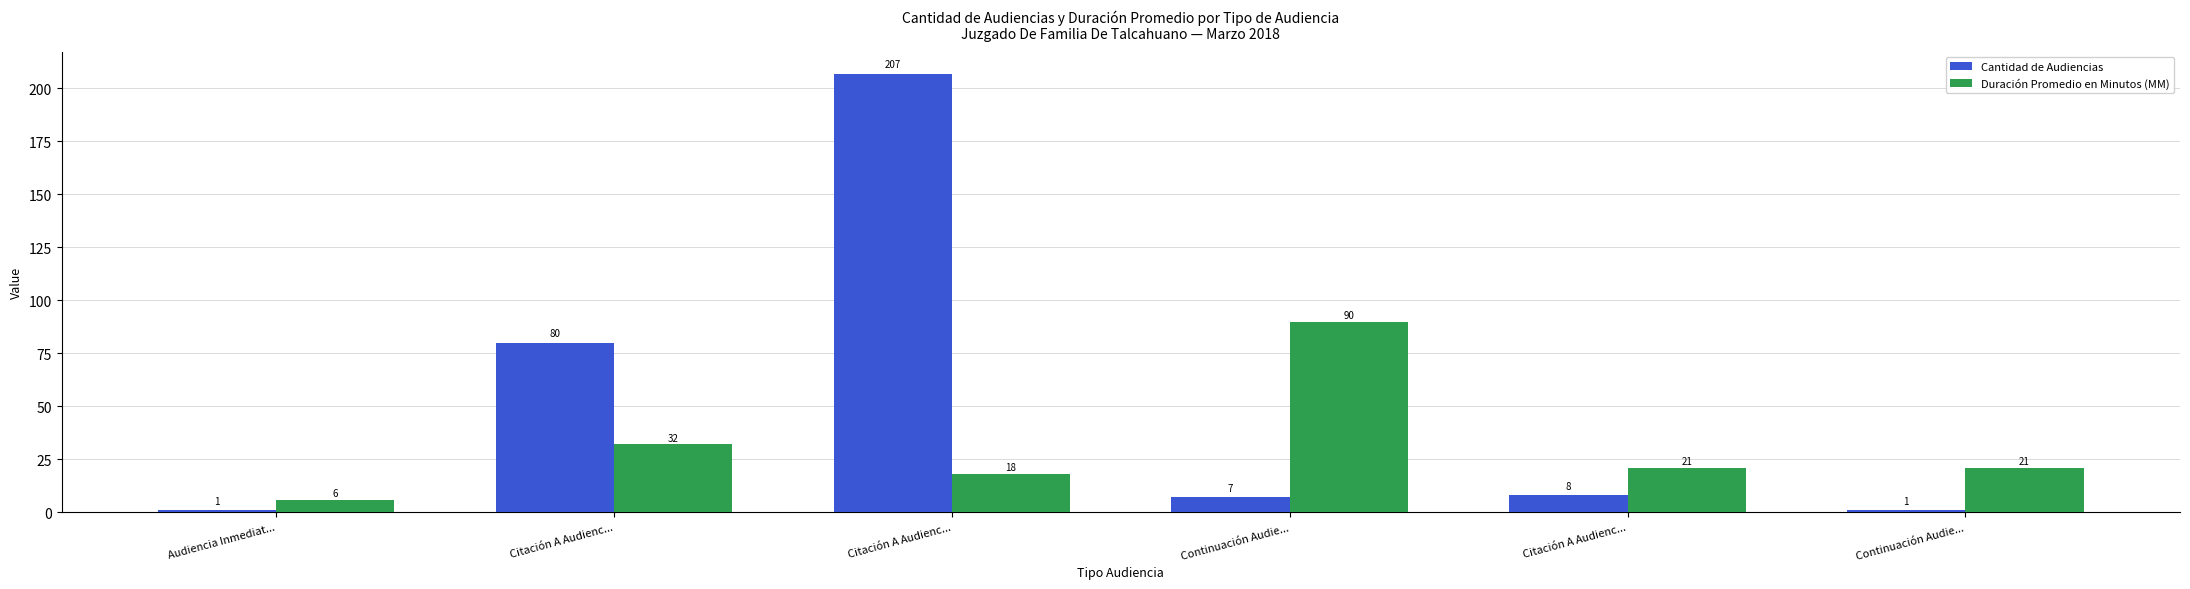

Read the Duración Promedio en Minutos (MM) value at Citación A Audienc..., to the nearest 5.

20